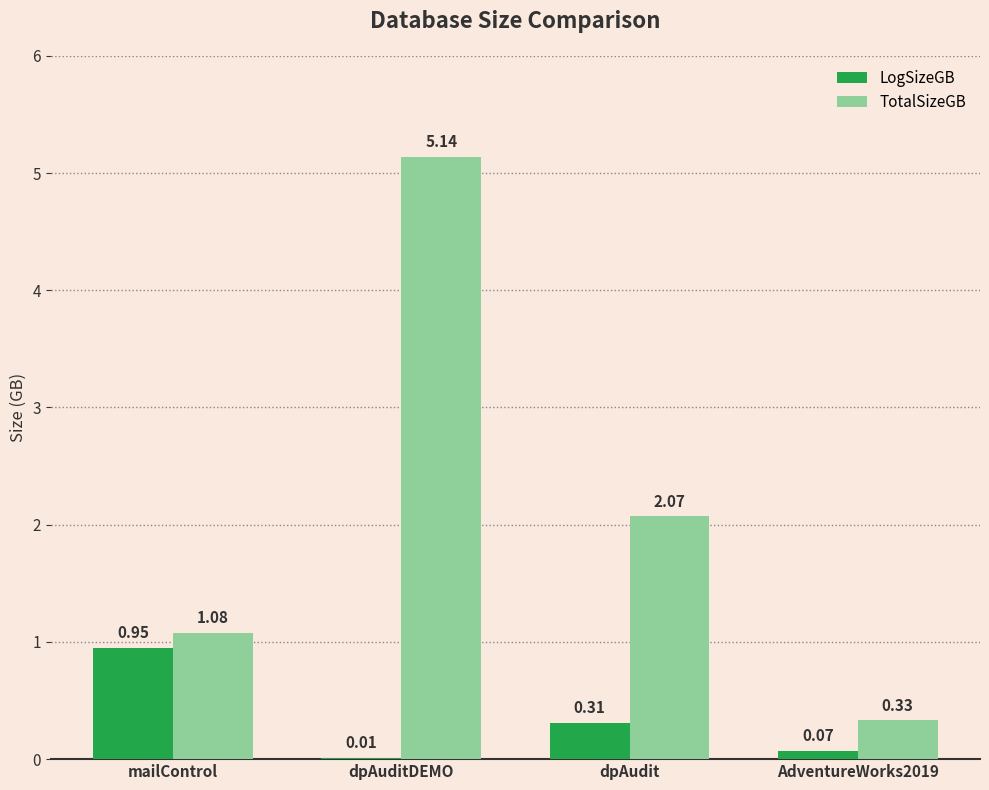

What is the sum of the TotalSizeGB values at AdventureWorks2019 and dpAuditDEMO?

5.5